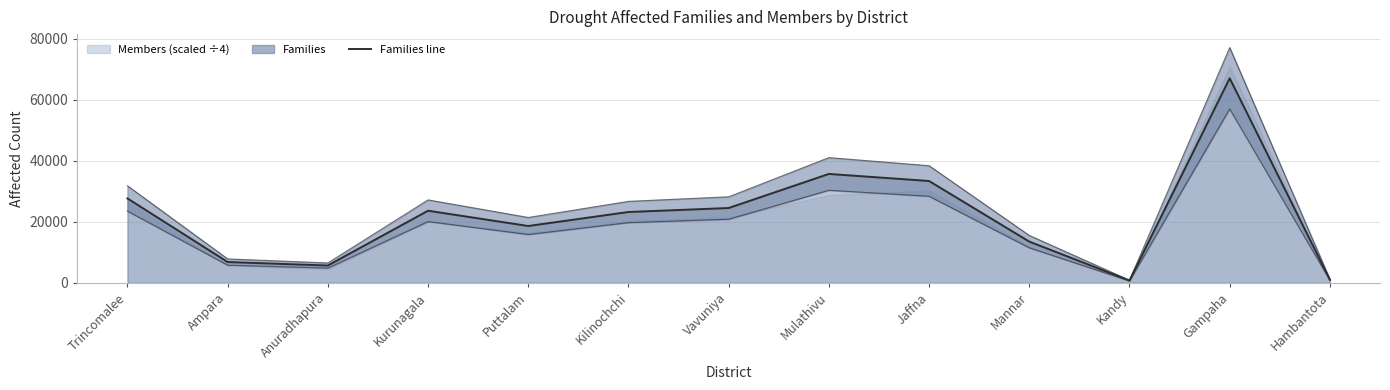

Reading left to right, what are all the values shown in this chart?

Families line: 27646.0	6815.0	5666.0	23622.0	18616.0	23206.0	24507.0	35670.0	33359.0	13499.0	743.0	67013.0	1001.0
Upper bound: 31792.9	7837.2	6515.9	27165.3	21408.4	26686.9	28183.0	41020.5	38362.8	15523.8	854.4	77064.9	1151.1
Lower bound: 23499.1	5792.8	4816.1	20078.7	15823.6	19725.1	20831.0	30319.5	28355.1	11474.1	631.5	56961.0	850.9